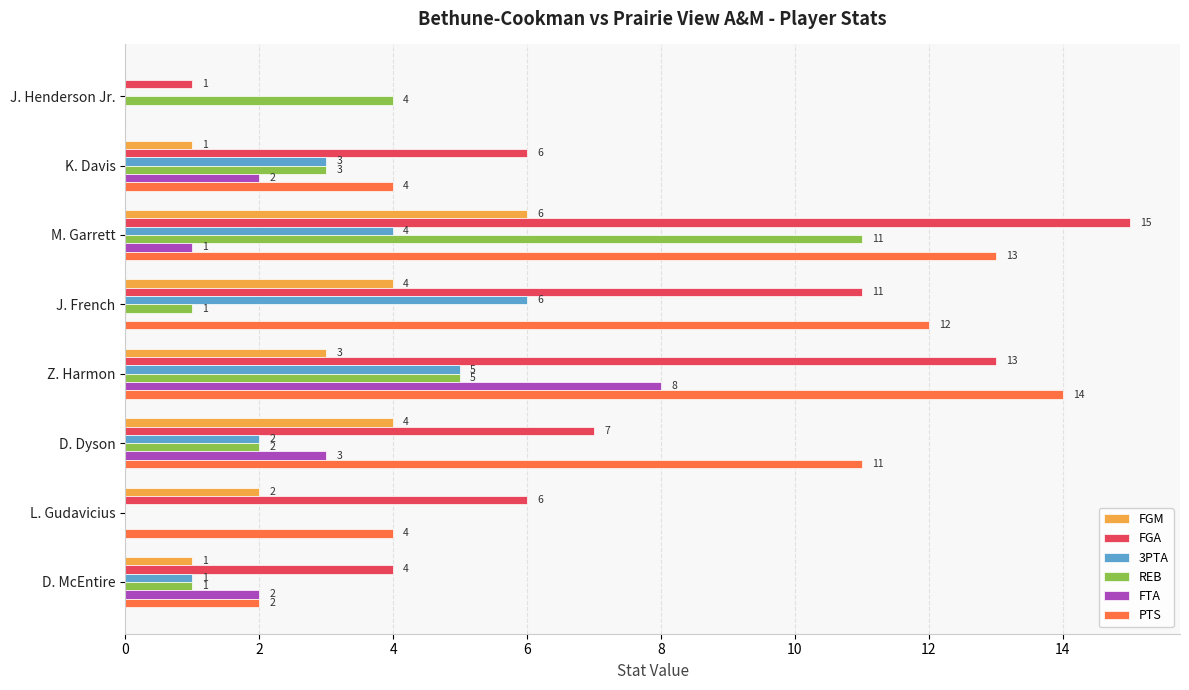

What is the approximate value of REB at J. Henderson Jr., to the nearest 5?

5